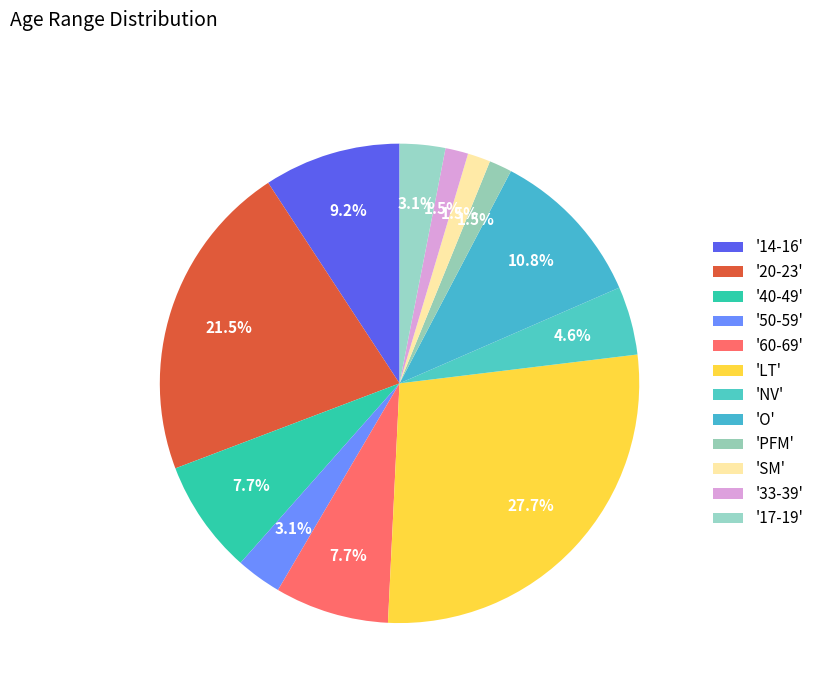

Count the number of slices in the pie.

12